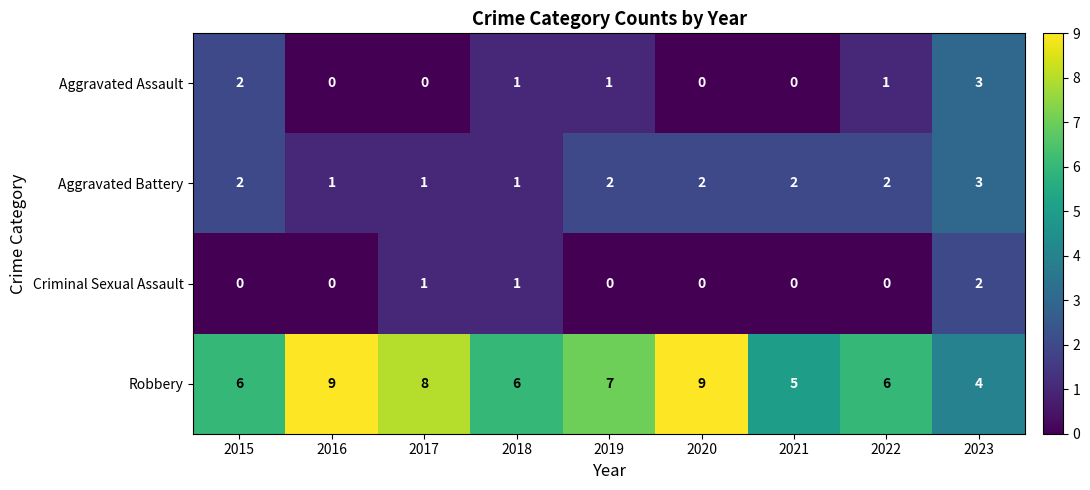

Which category has the highest value in the Criminal Sexual Assault series?

2023